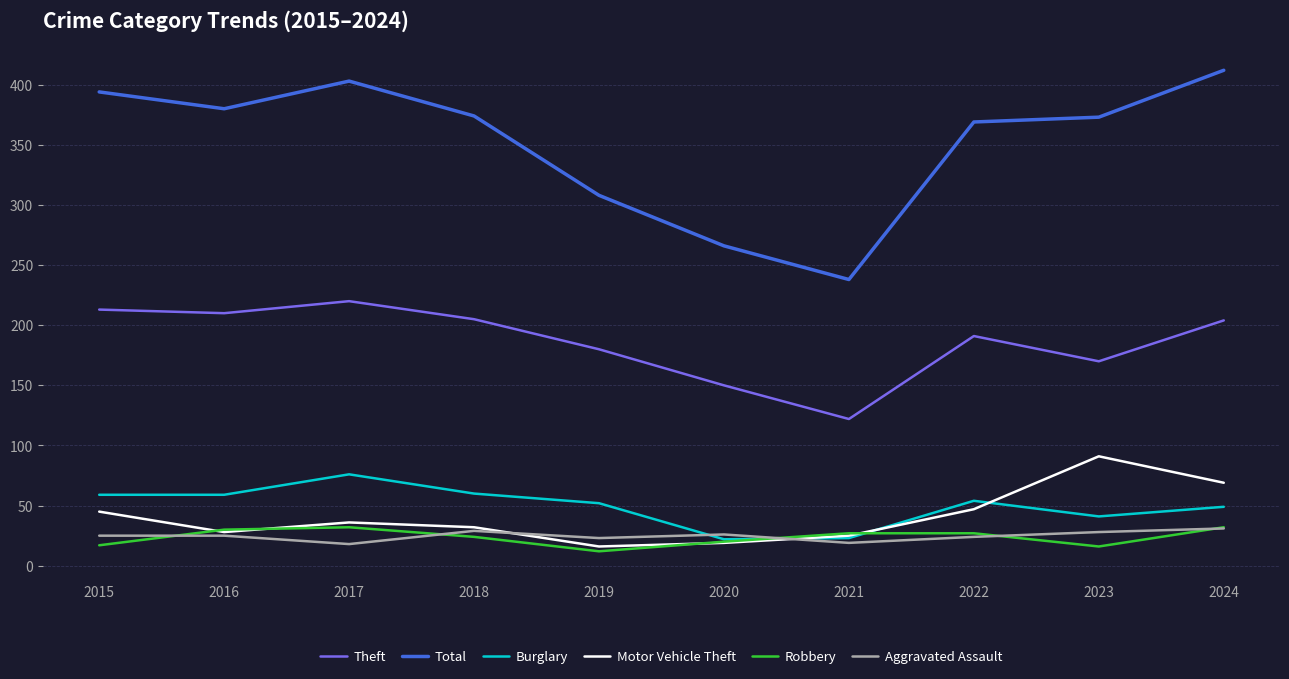

At which category does Total reach its first local valley?

2016